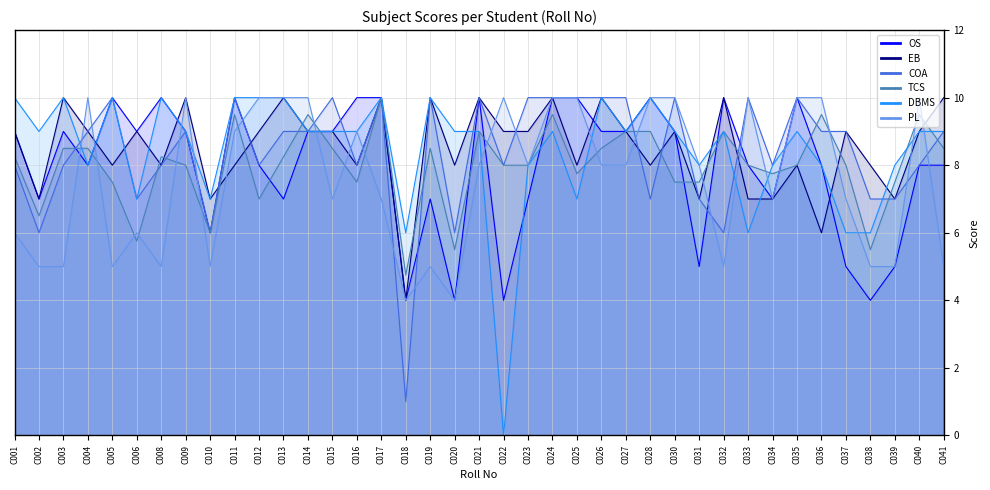

What is the sum of the OS values at C002 and C012?

15.0